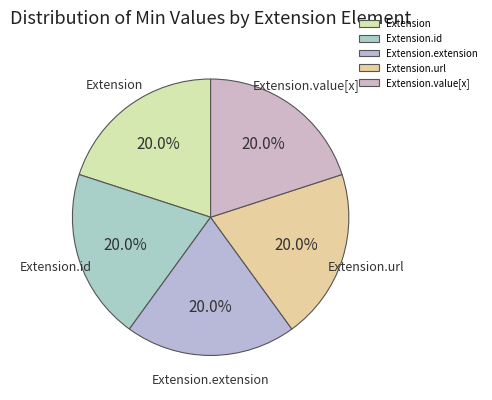

How many segments does this pie chart have?

5